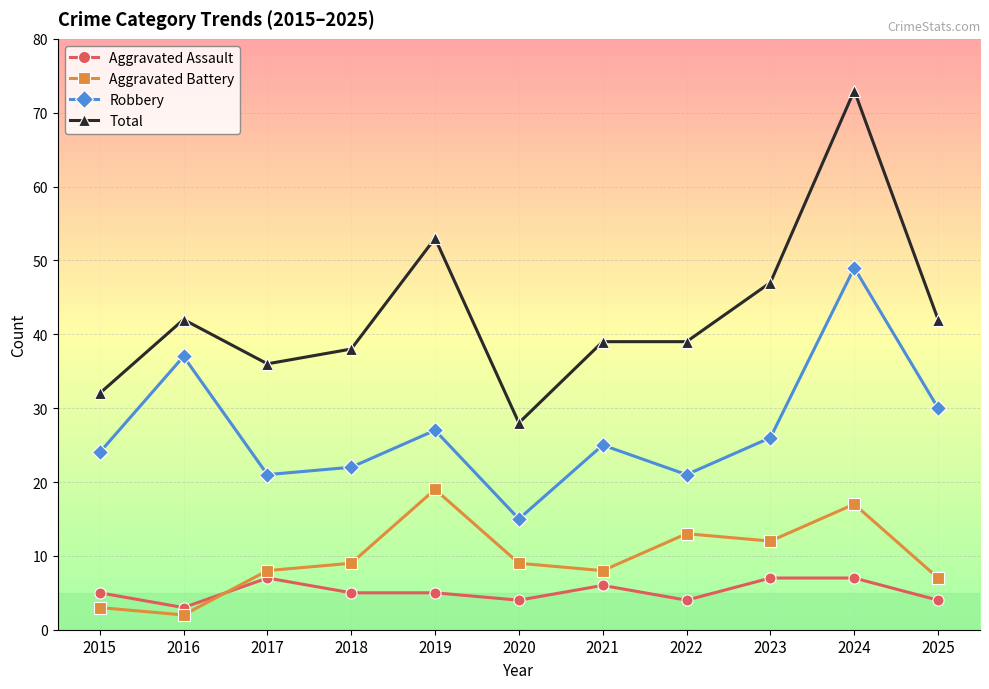

How many lines are shown in the chart?

4